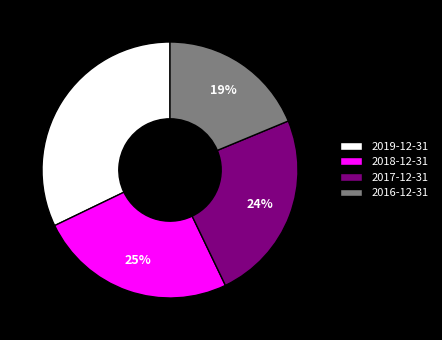

Rank the categories by value from lowest to highest.

2016-12-31, 2017-12-31, 2018-12-31, 2019-12-31